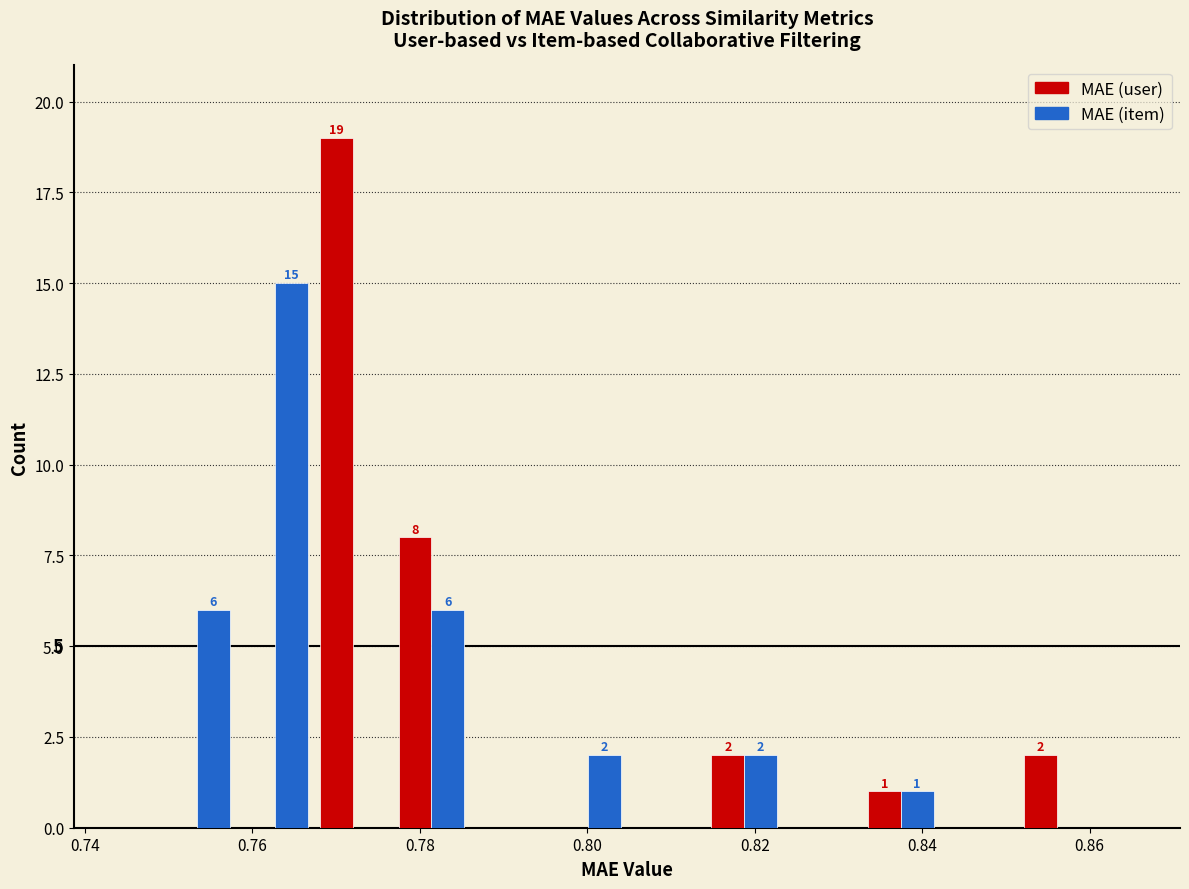

In the MAE (user) series, which range on the x-axis has the tallest bar?

0.768 to 0.776